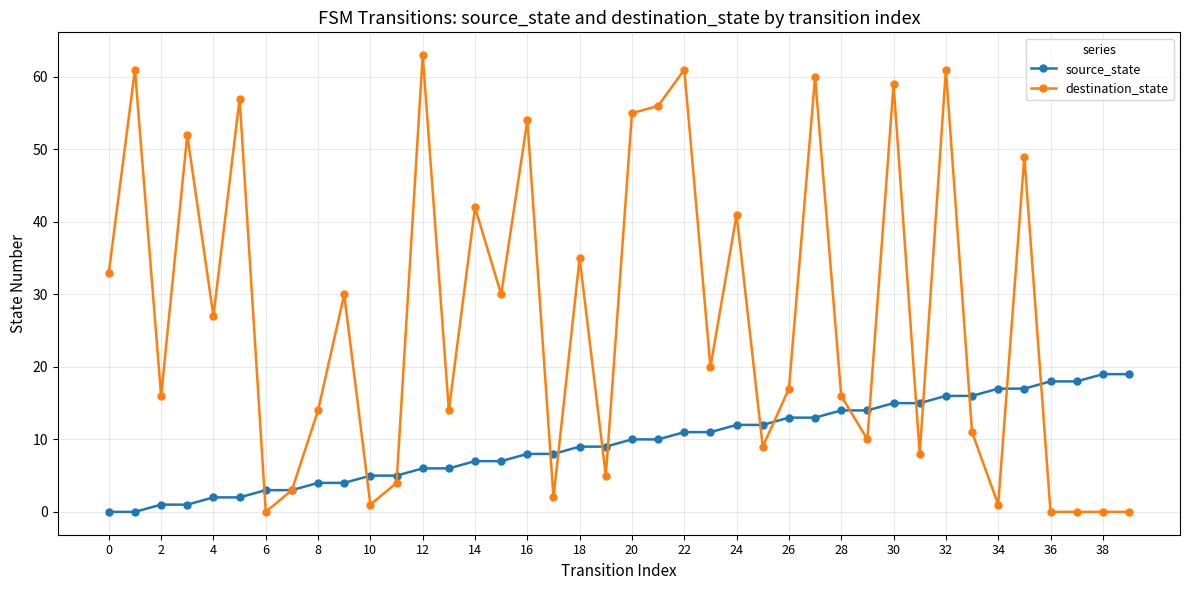

What is the value of the destination_state point at the 6th from the left?

57